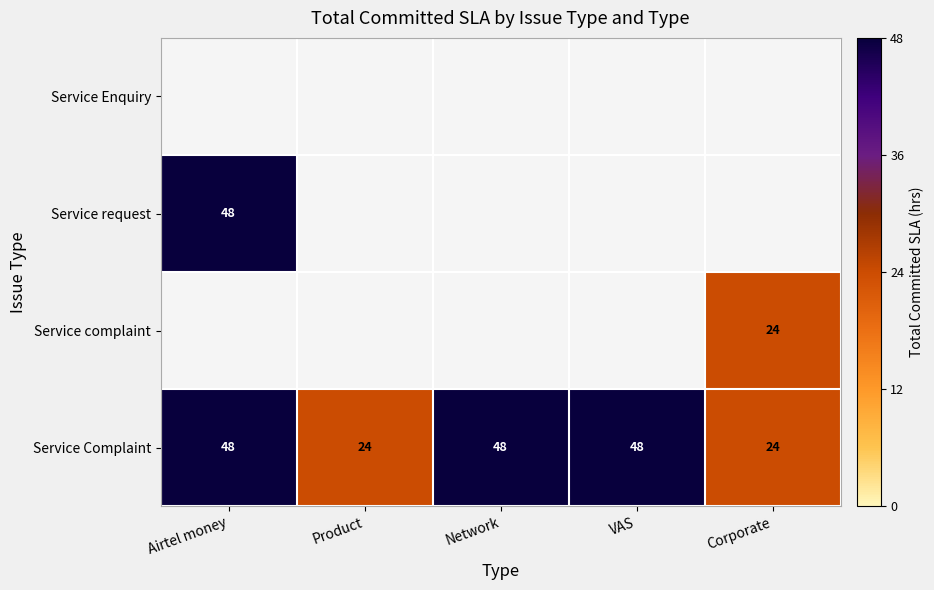

Which has a higher value, Airtel money or Network?

Airtel money